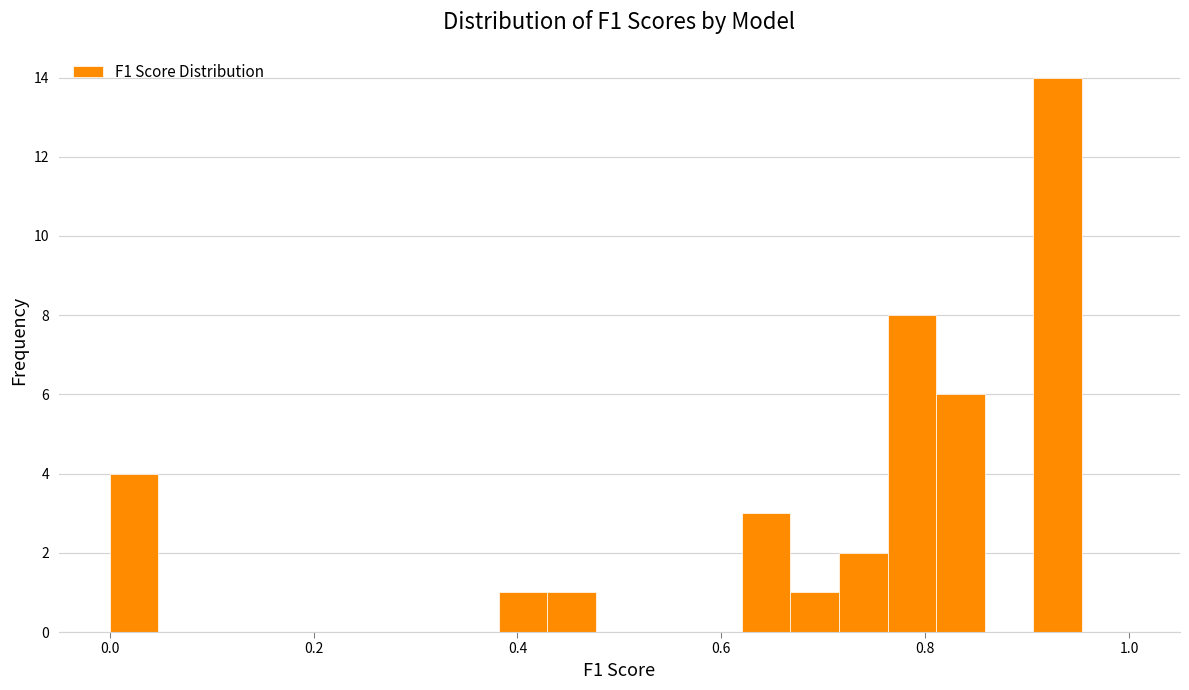

Around what value on the x-axis is the tallest bar? Give the approximate position of its centre, as read against the axis.

0.94